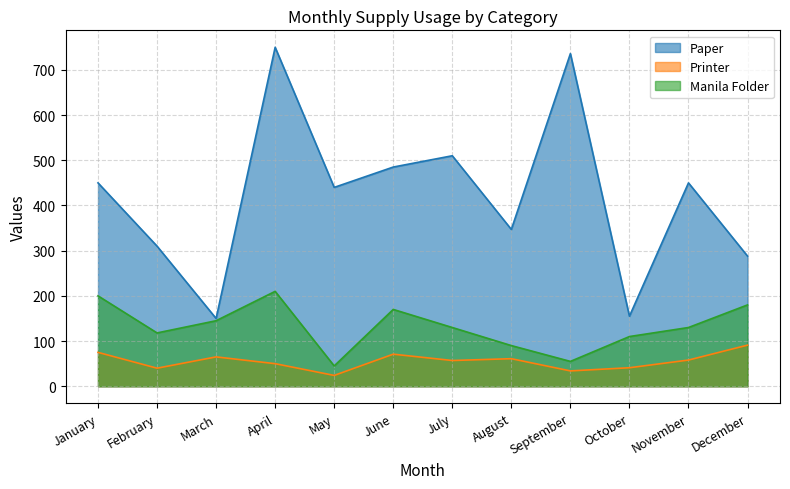

What is the total value across all series at February?

468